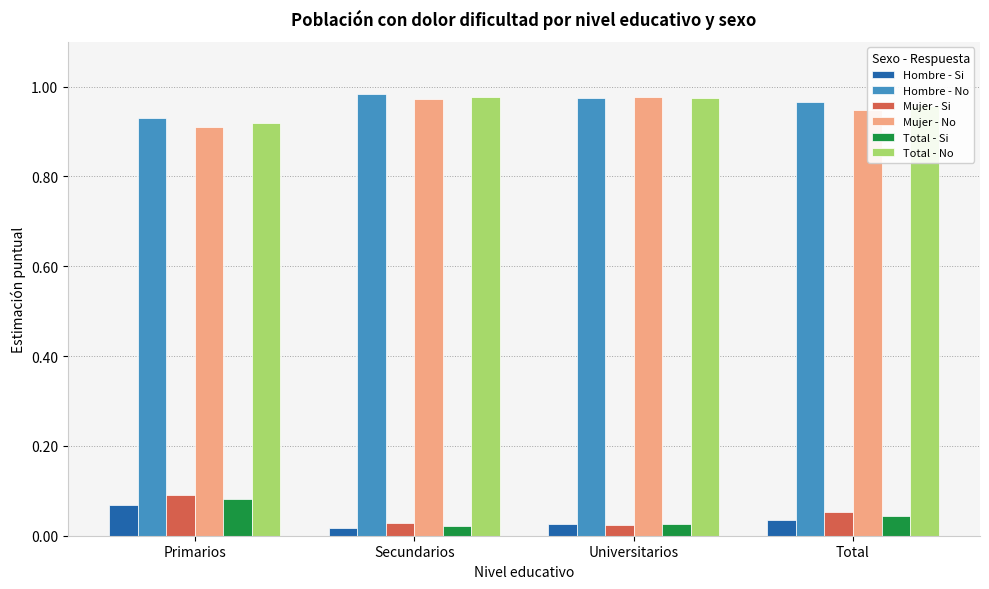

What is the sum of the Hombre - No values at Universitarios and Primarios?

1.9